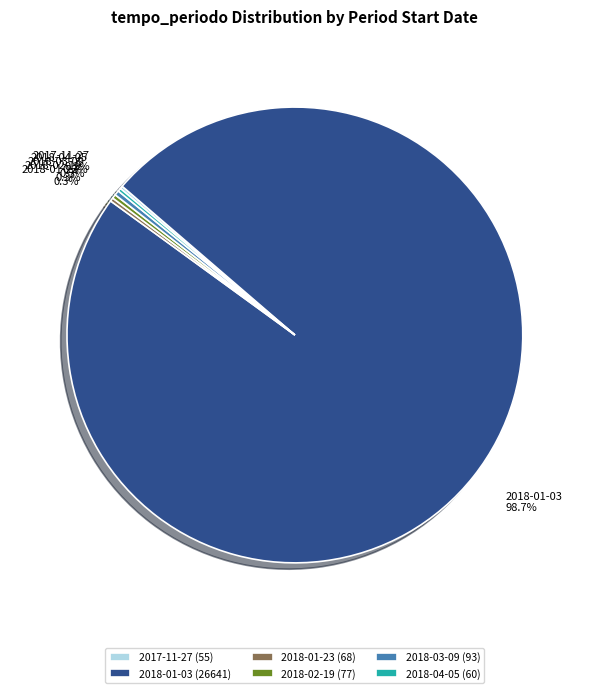

Between 2018-03-09 and 2018-01-03, which is larger?

2018-01-03